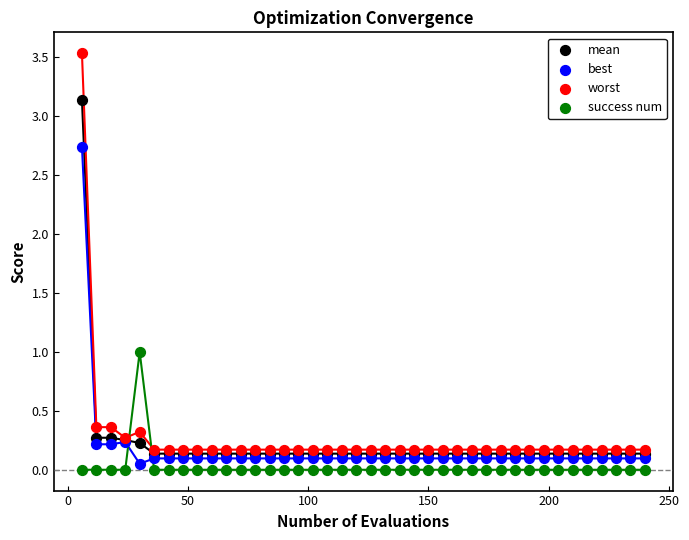

Which series has the largest Y range (max minus min)?

worst